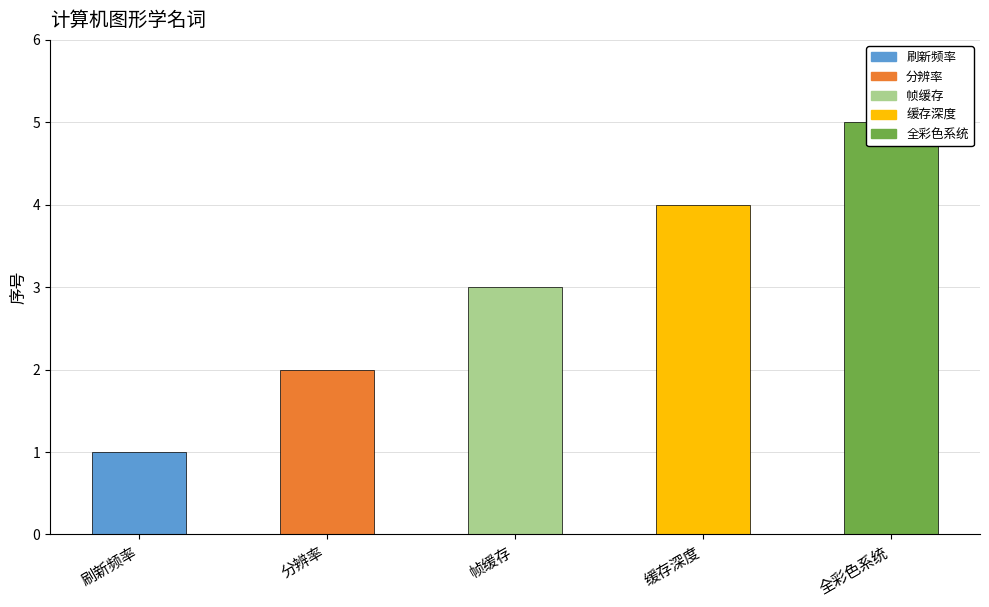

How many values are between 2 and 4?

3